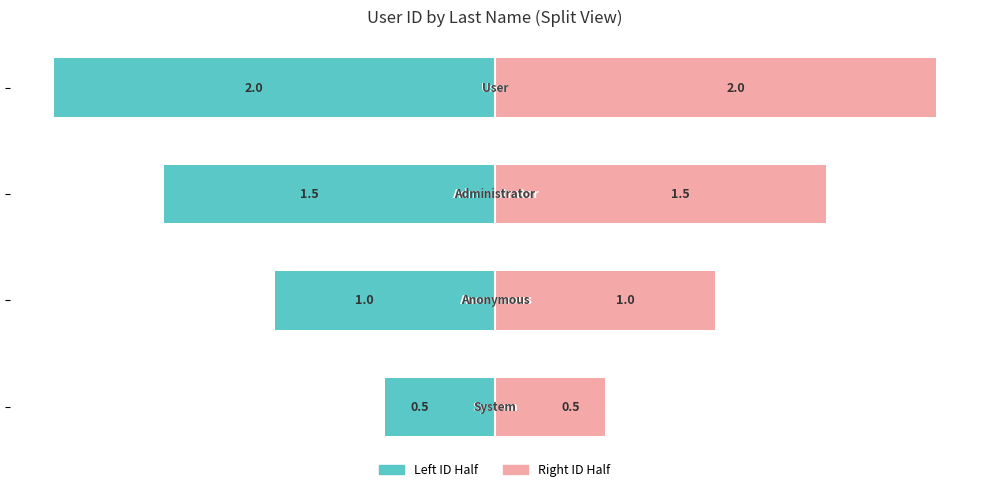

What is the average value of the Right ID Half series?

1.2